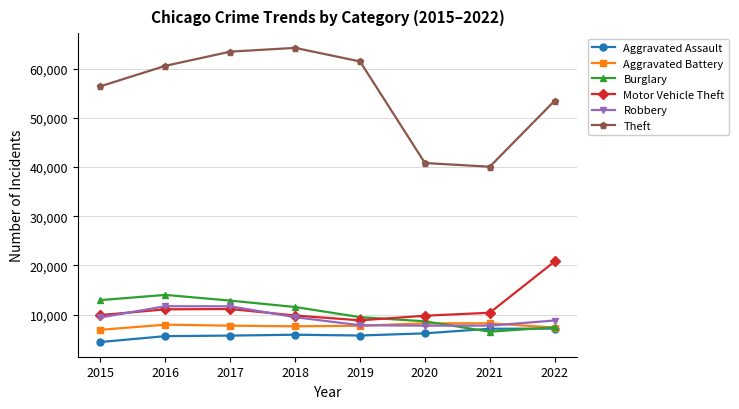

True or false: Motor Vehicle Theft has more than 2 interior local peaks.

False